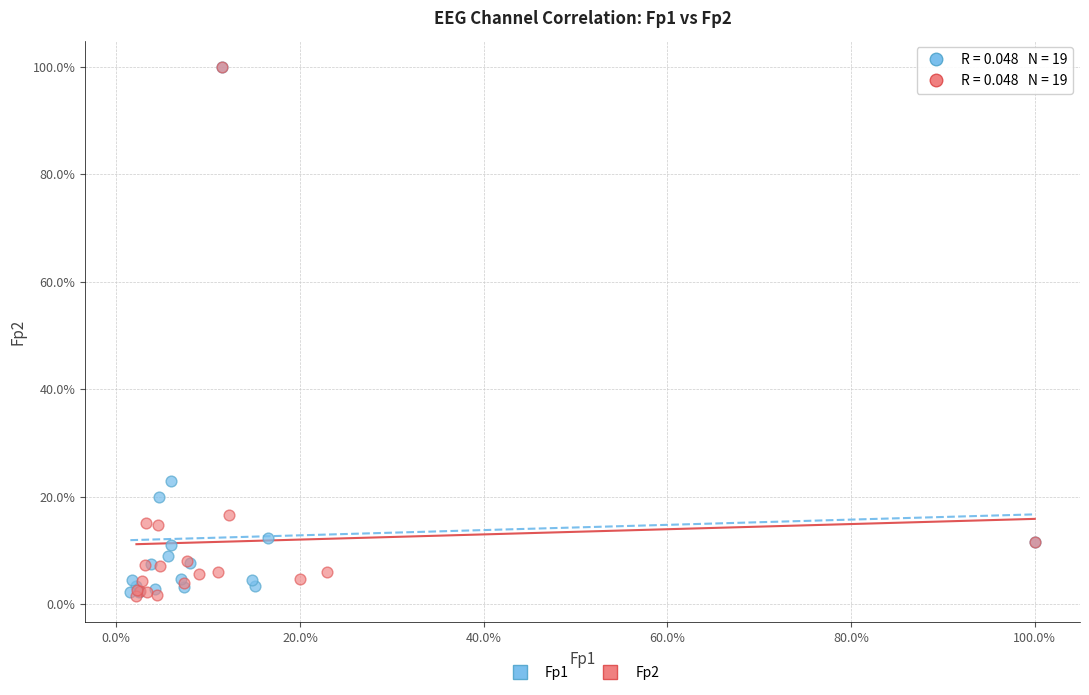

What are all the series names shown in the legend?

Fp1, Fp2